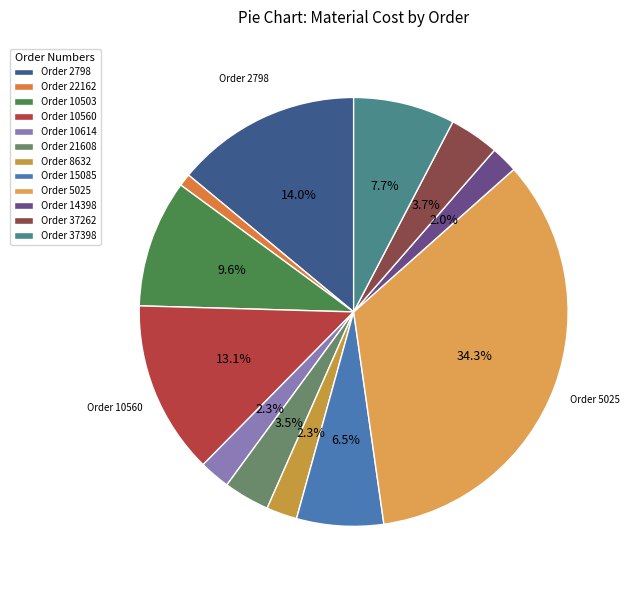

Rank the categories by value from highest to lowest.

5025, 2798, 10560, 10503, 37398, 15085, 37262, 21608, 10614, 8632, 14398, 22162